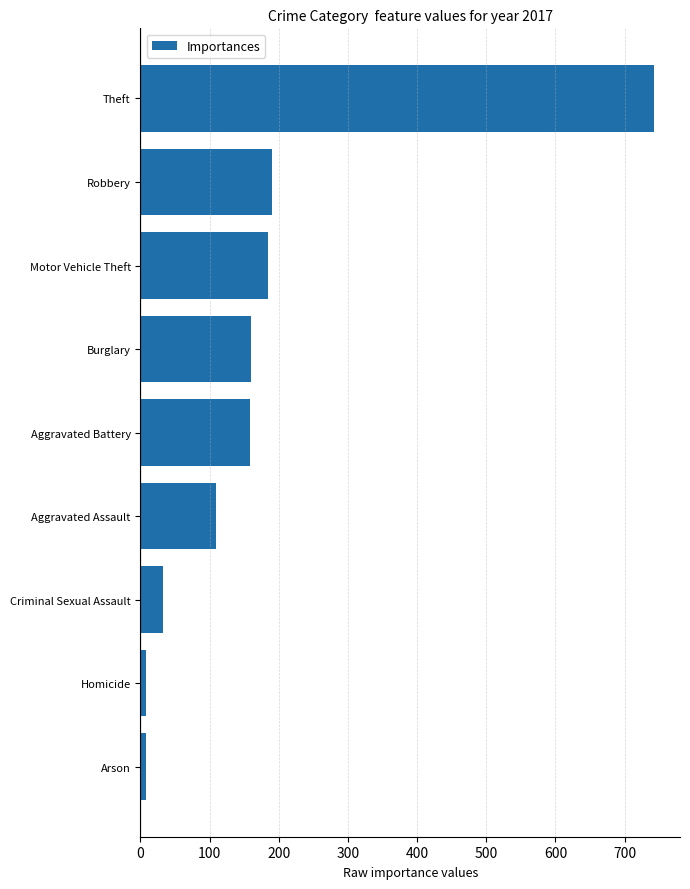

Between Theft and Aggravated Battery, which is larger?

Theft